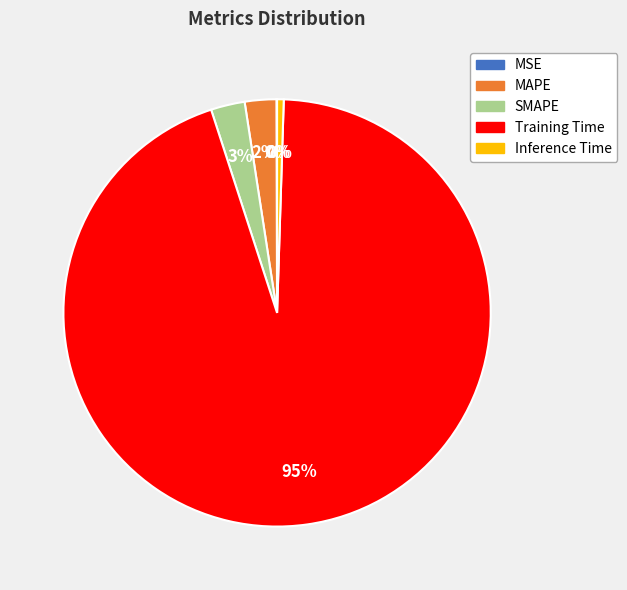

Is it true that Training Time is 99% of the pie?

False